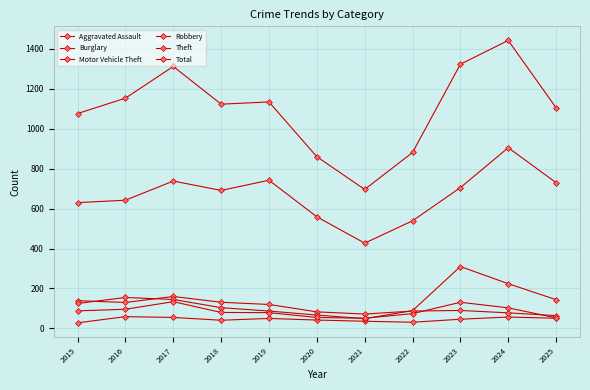

What is the sum of the Robbery values at 2022 and 2021?

125